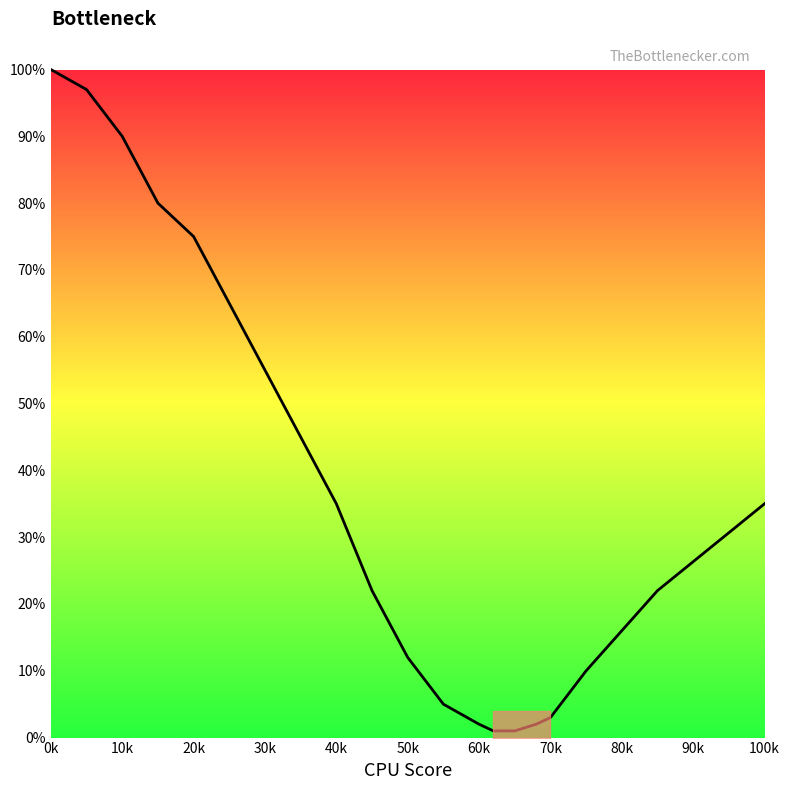

Between 19 and 90k, which is larger?

19